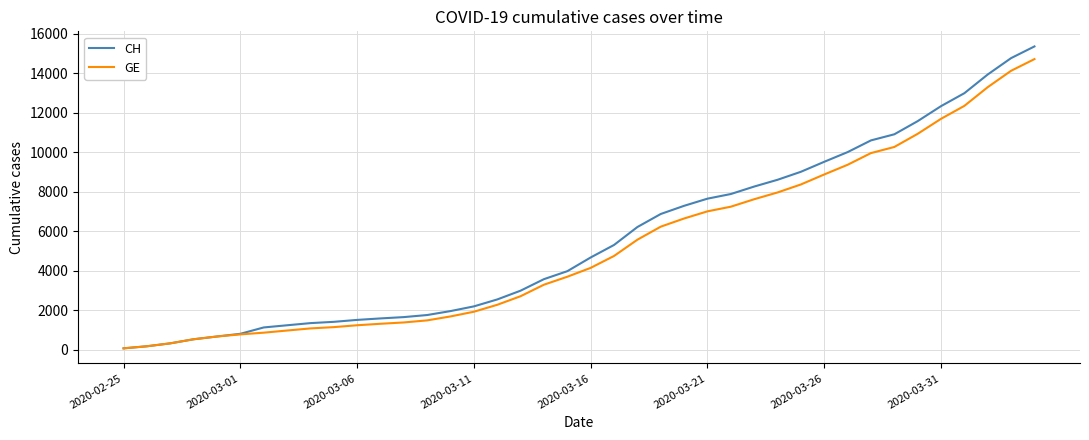

What is the greatest value displayed?

15359